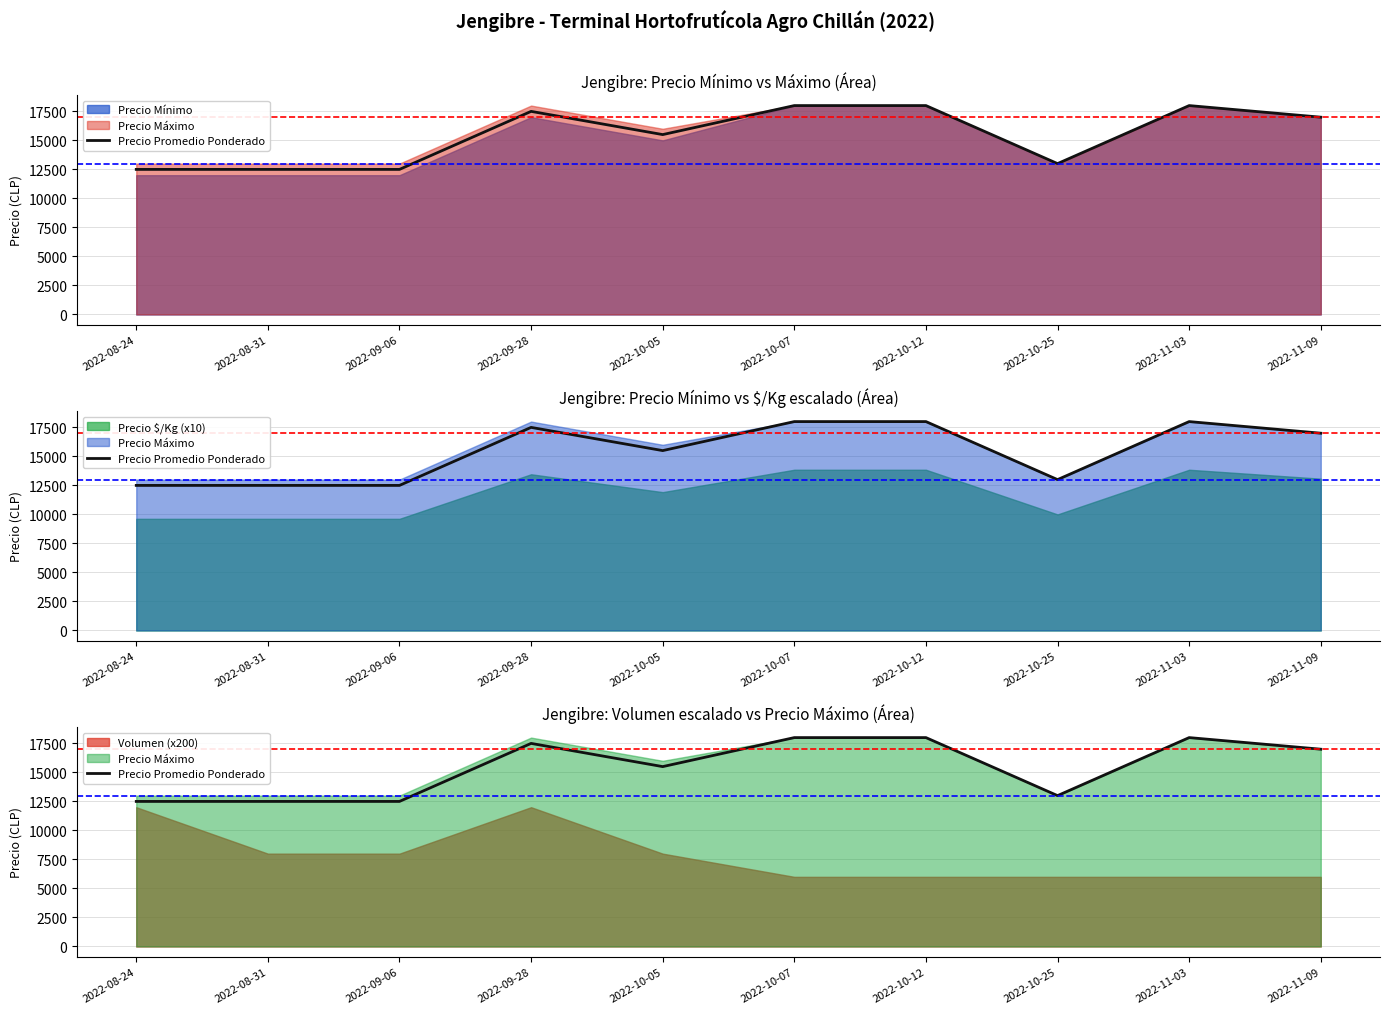

Reading right to left, list all the values displayed in this chart.

2022-11-09=17000	2022-11-03=18000	2022-10-25=13000	2022-10-12=18000	2022-10-07=18000	2022-10-05=15500	2022-09-28=17500	2022-09-06=12500	2022-08-31=12500	2022-08-24=12500